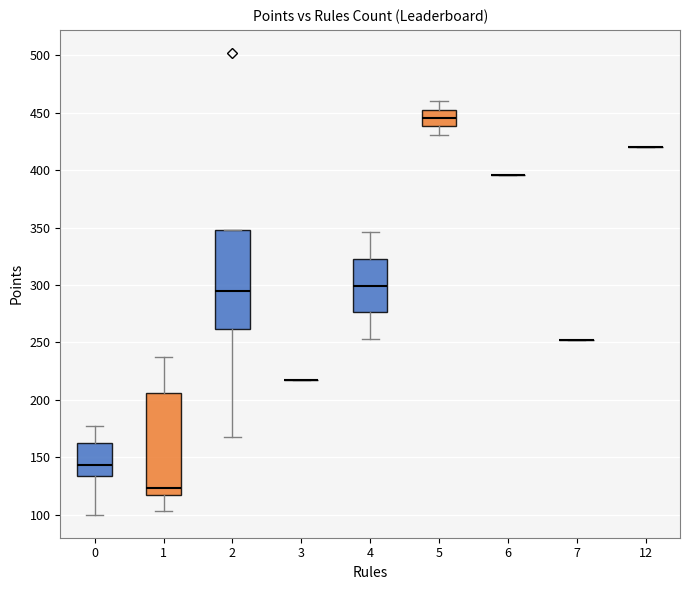

Where does the lower whisker of the box at x = 4 end on the y-axis? The values are not printed on the chart, so give them approximately, as read against the axis.

255